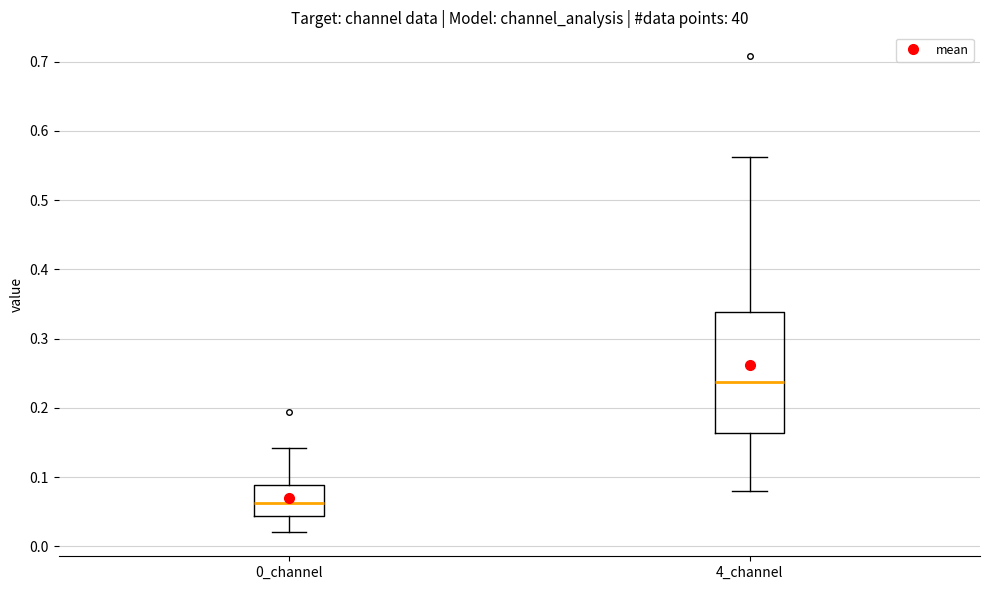

Which box is the tallest, from its lower edge to its upper edge?

4_channel